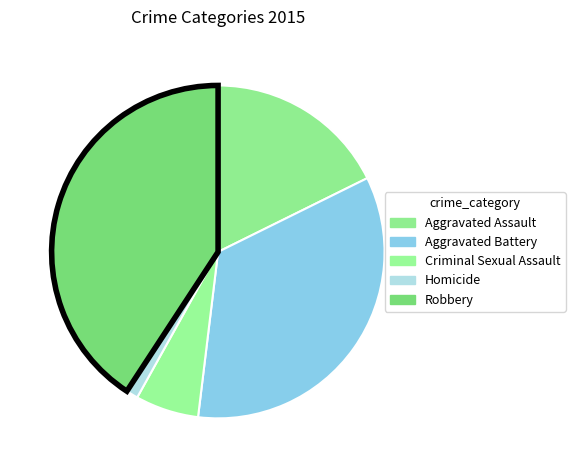

Does Homicide account for over 50% of the chart?

No